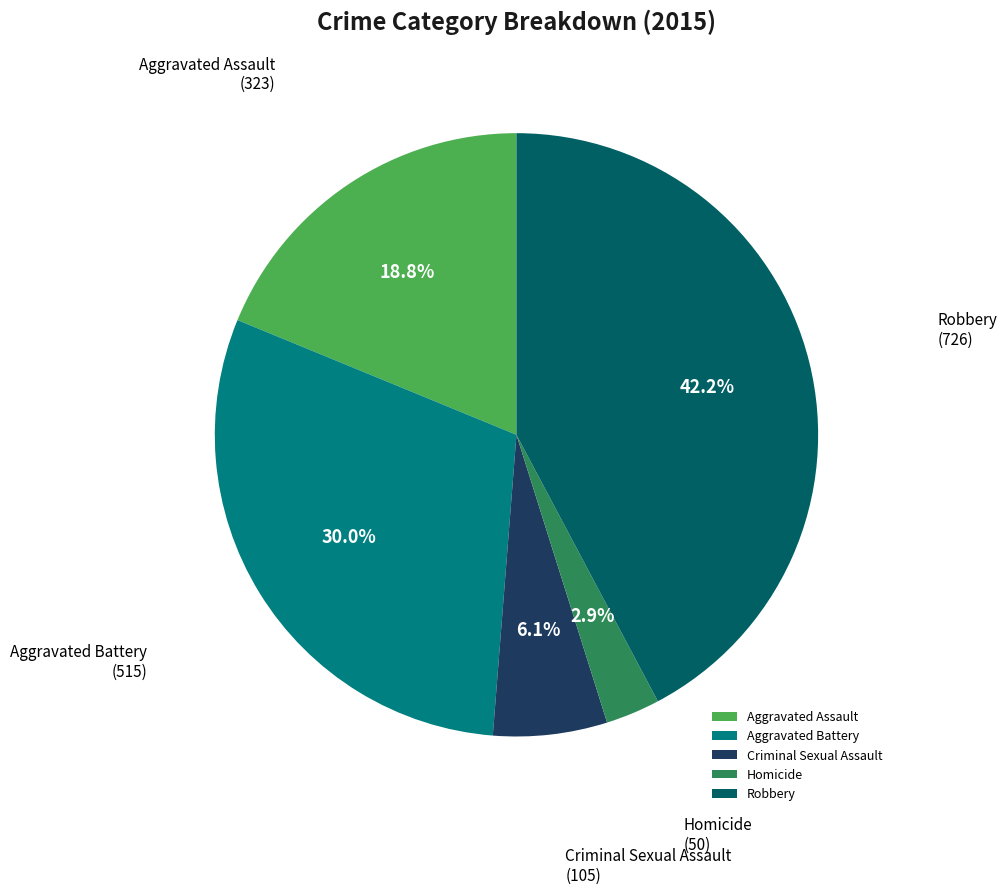

How many slices are in this pie chart?

5